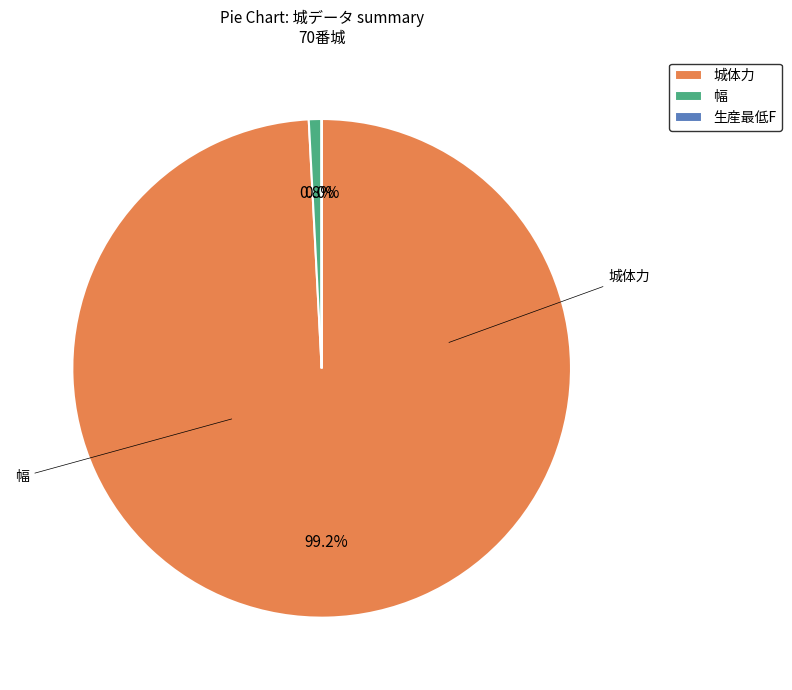

To the nearest percent, what is the difference between the 幅 and 城体力 slice percentages?

98%